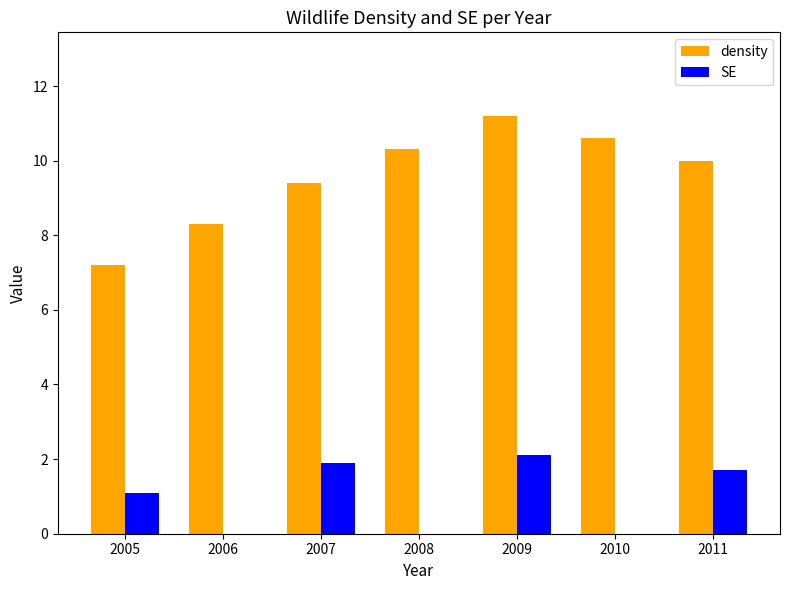

Reading right to left, extract all data points from this chart.

density: 10.0	10.6	11.2	10.3	9.4	8.3	7.2
SE: 1.7	0.0	2.1	0.0	1.9	0.0	1.1